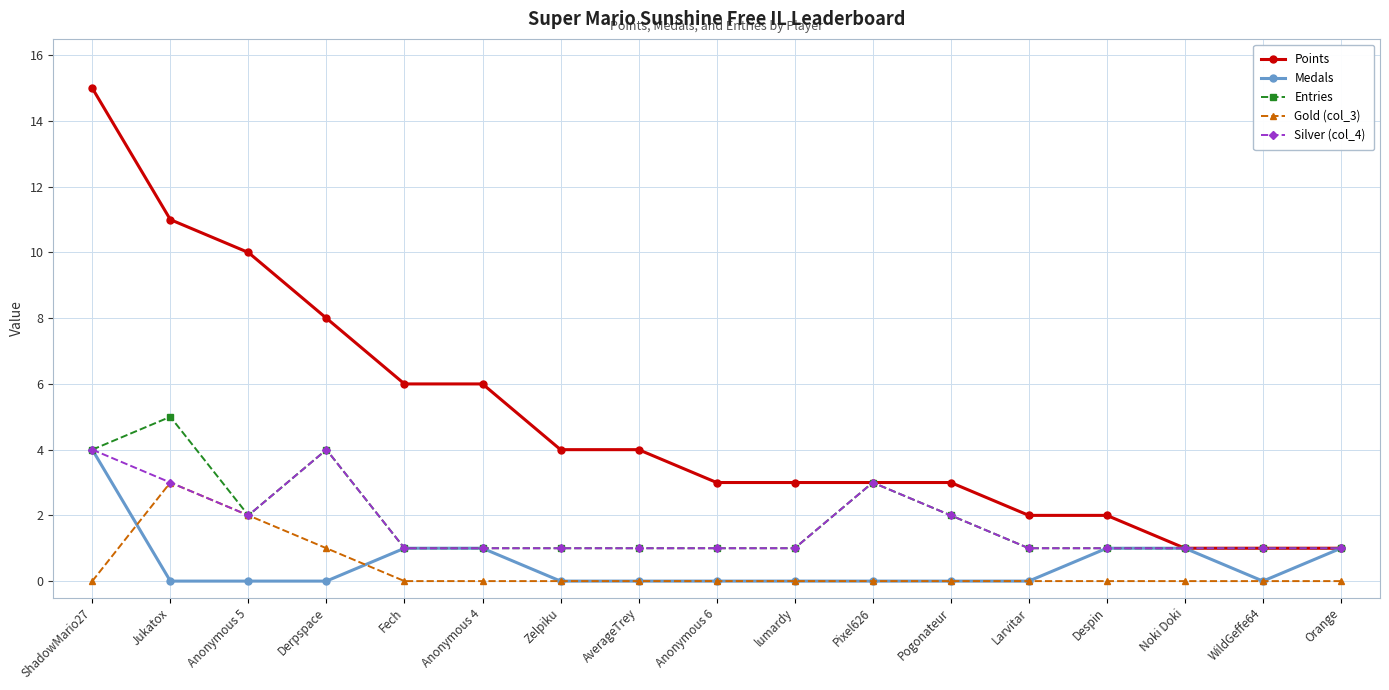

Which series changed the most between Anonymous 5 and WildGeffe64?

Points